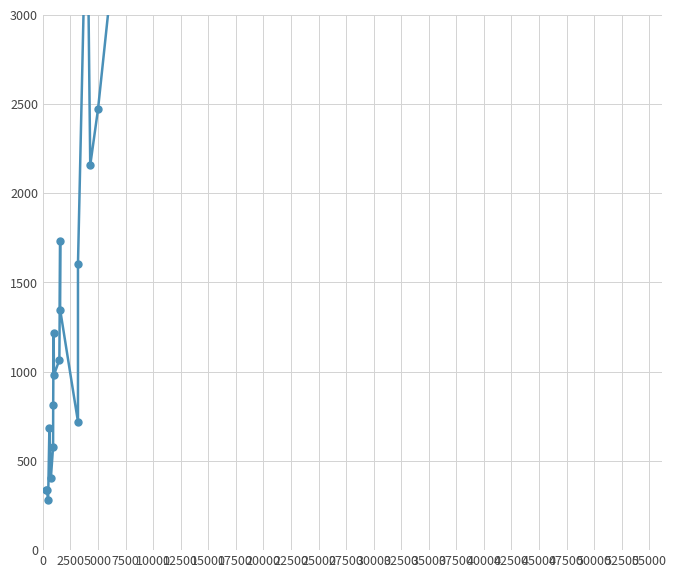

The value at 12500 is 1245.4. True or false?

False